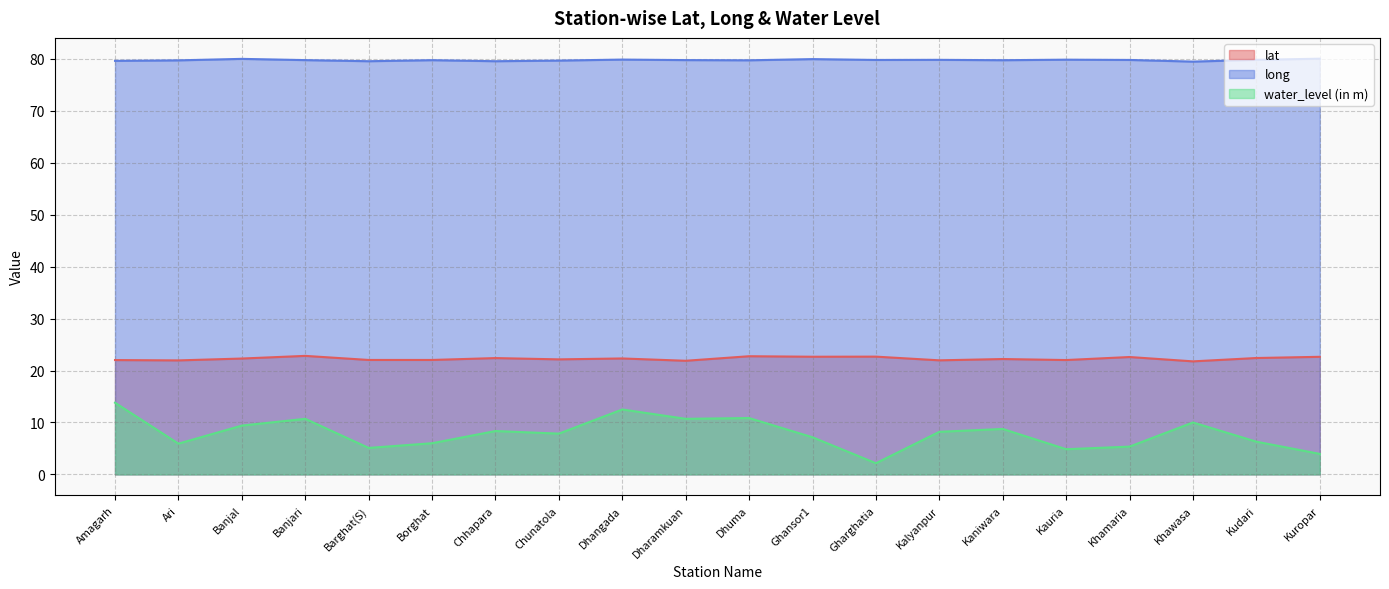

True or false: water_level (in m) has a value of 10.8 at Dhuma.

True